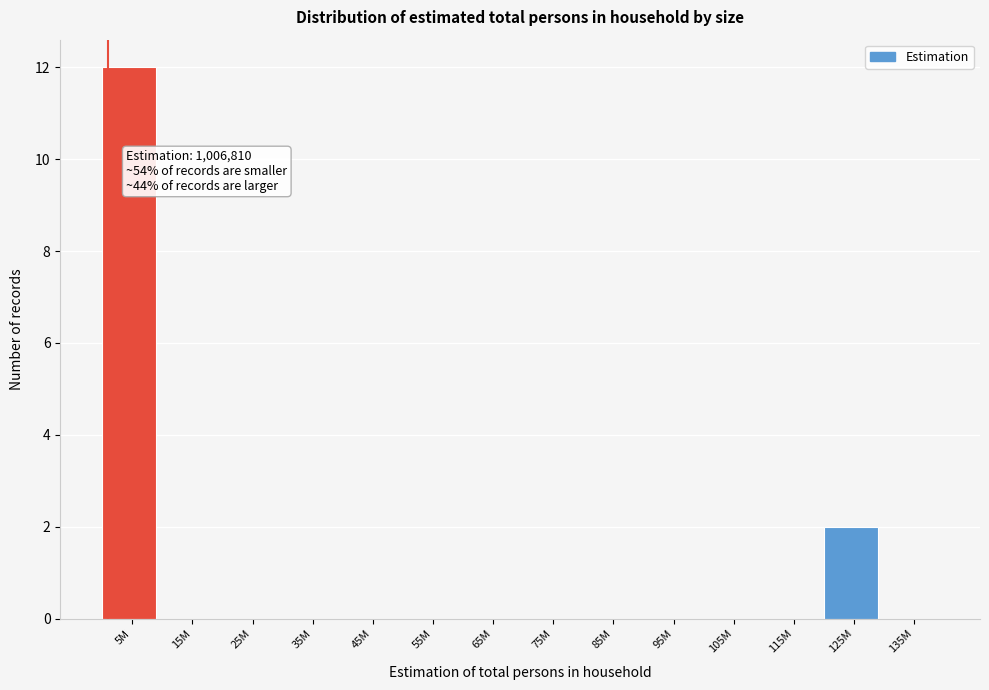

Reading right to left, extract all data points from this chart.

135M=0	125M=2	115M=0	105M=0	95M=0	85M=0	75M=0	65M=0	55M=0	45M=0	35M=0	25M=0	15M=0	5M=12